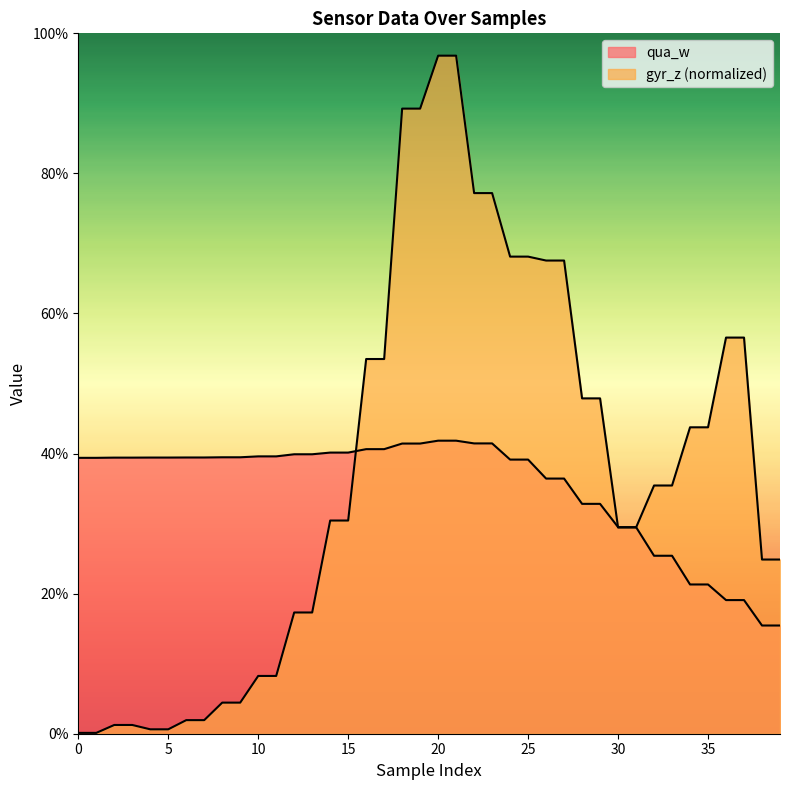

What are all the series names shown in the legend?

qua_w, gyr_z